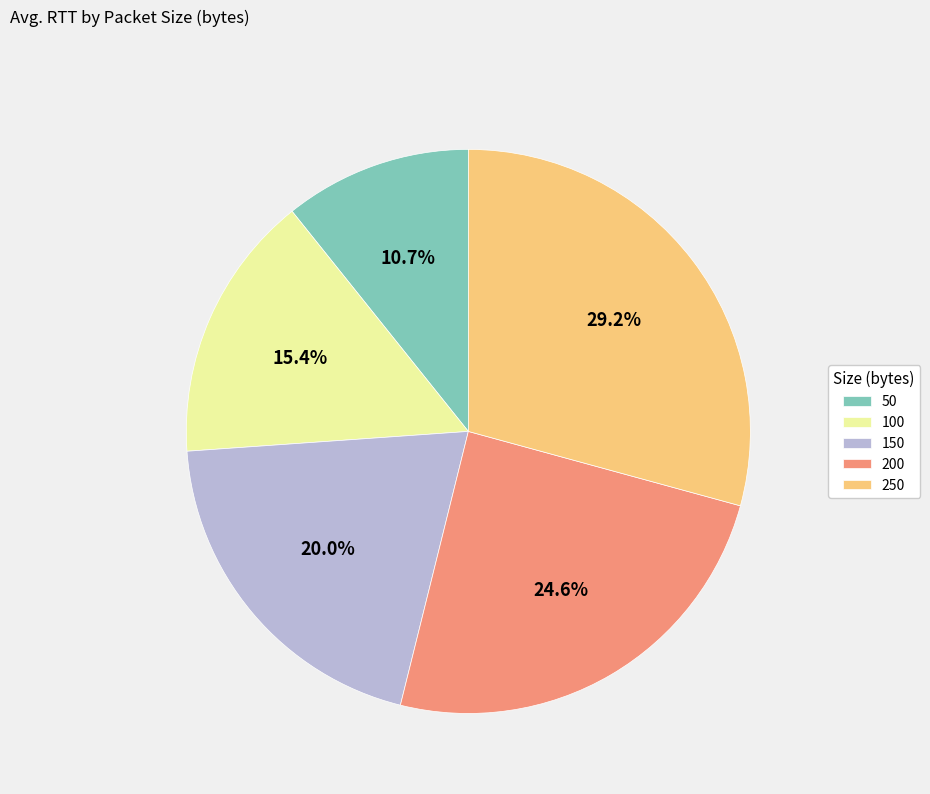

True or false: 200 accounts for 34% of the total.

False